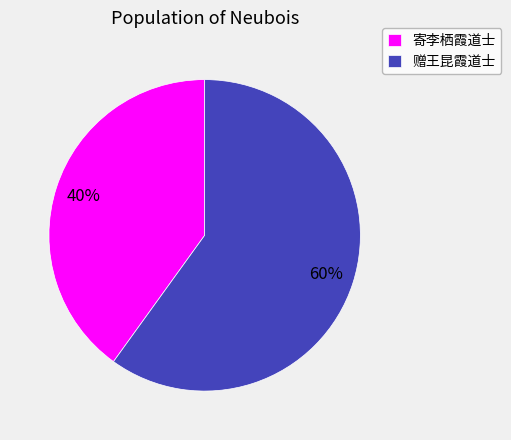

To the nearest percent, what portion does 寄李栖霞道士 represent?

40%